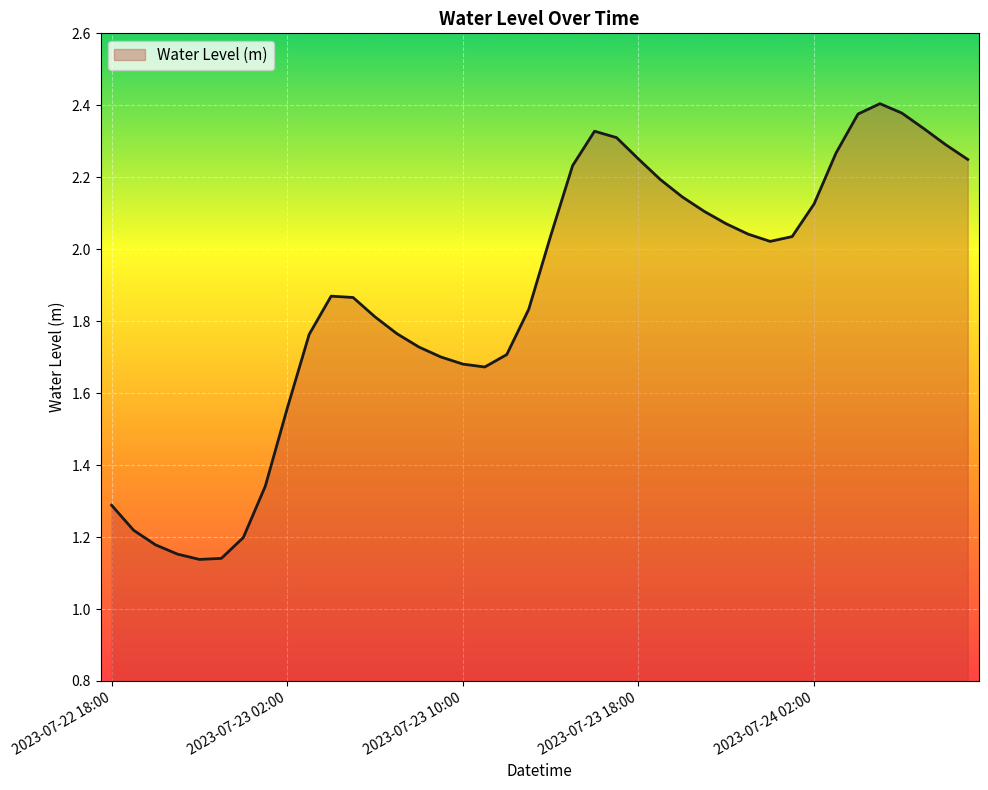

Reading left to right, list all the values displayed in this chart.

1.3	1.2	1.2	1.2	1.1	1.1	1.2	1.3	1.6	1.8	1.9	1.9	1.8	1.8	1.7	1.7	1.7	1.7	1.7	1.8	2.0	2.2	2.3	2.3	2.3	2.2	2.1	2.1	2.1	2.0	2.0	2.0	2.1	2.3	2.4	2.4	2.4	2.3	2.3	2.2